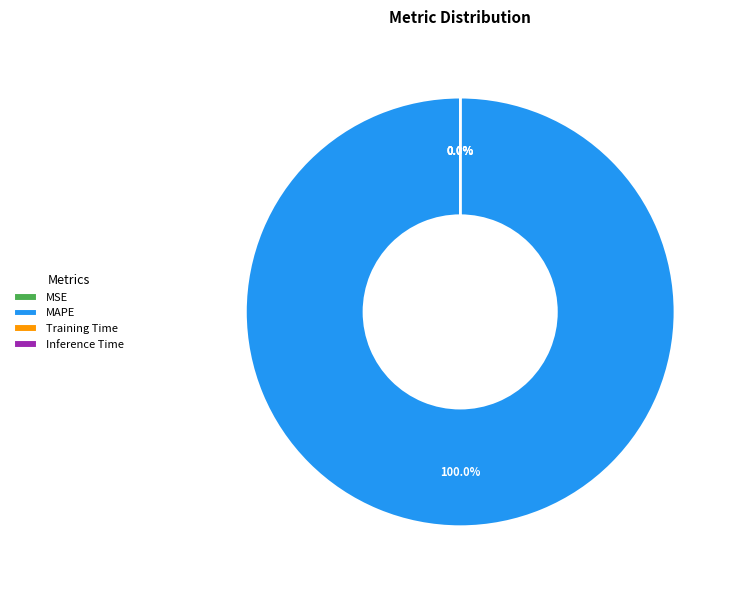

To the nearest percent, what is the average slice percentage?

25%